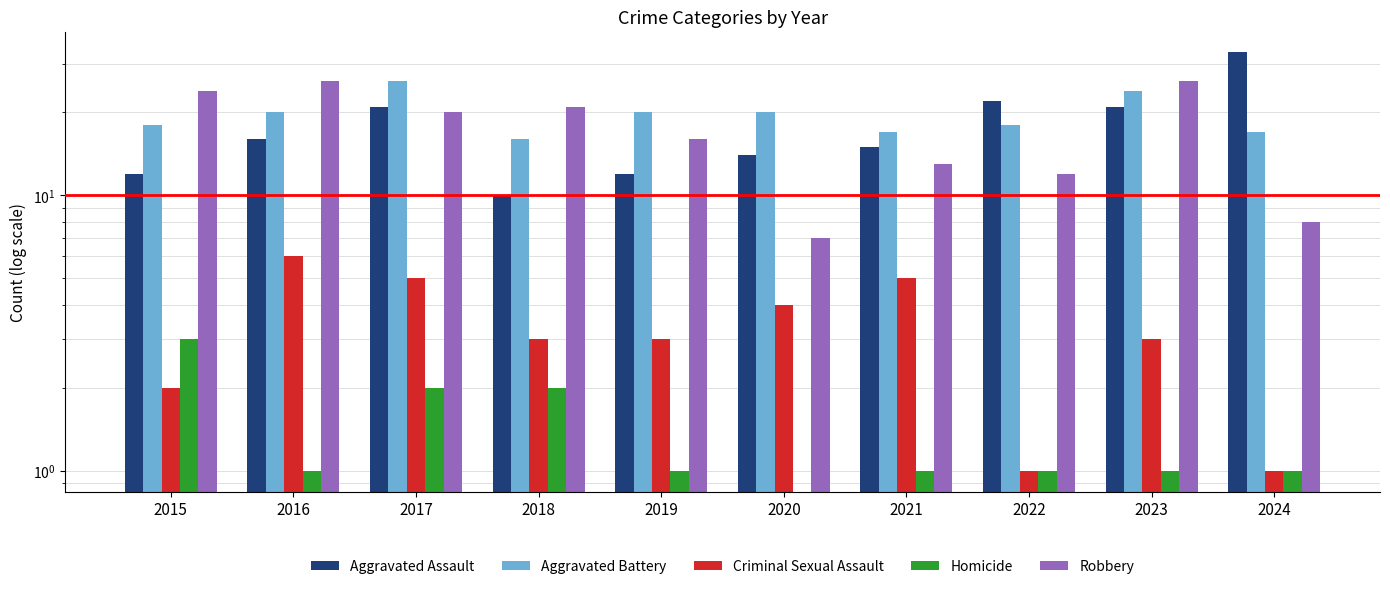

What is the sum of all Robbery values?

173